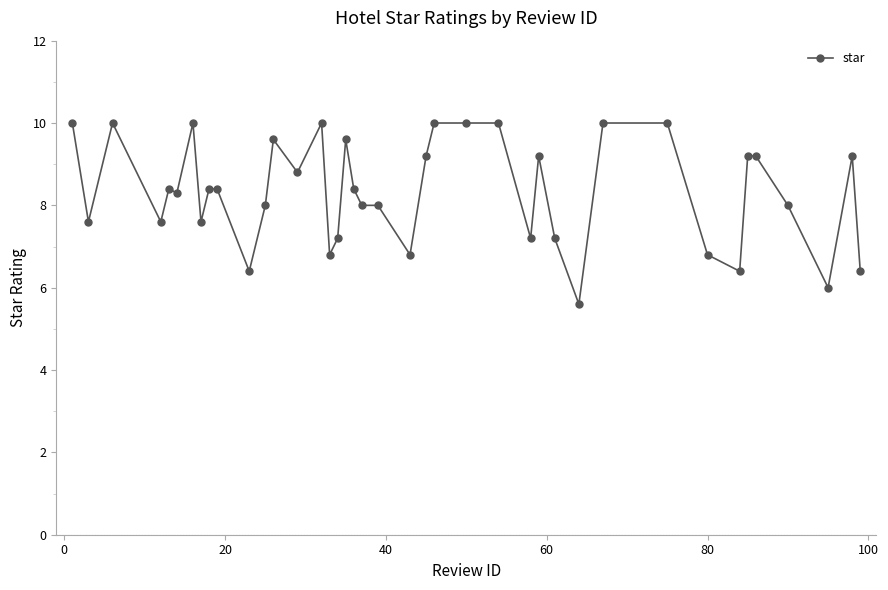

What is the value of the 14th point from the left?

8.8